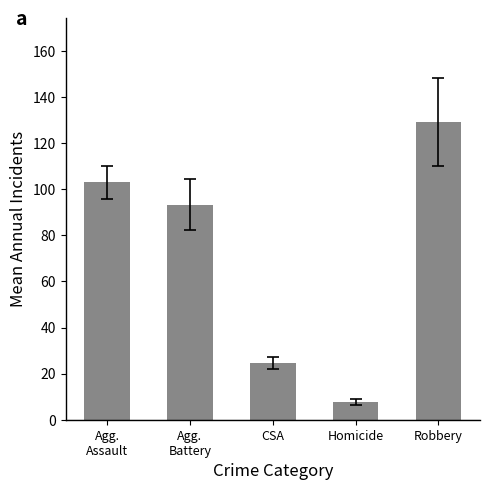

Rank the categories by value from lowest to highest.

Homicide, CSA, Agg.
Battery, Agg.
Assault, Robbery